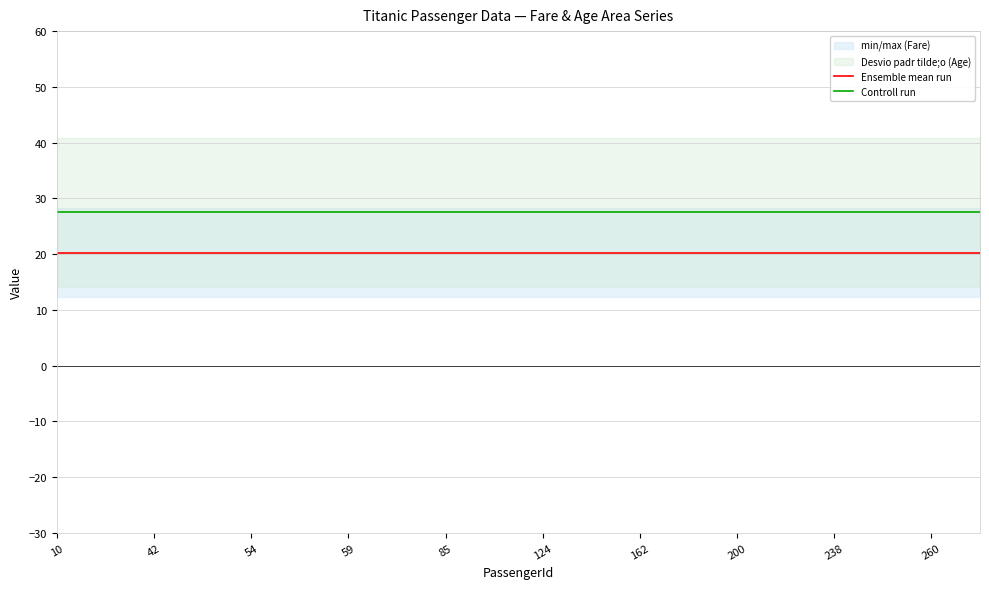

At which category does the chart reach its peak across all series?

10